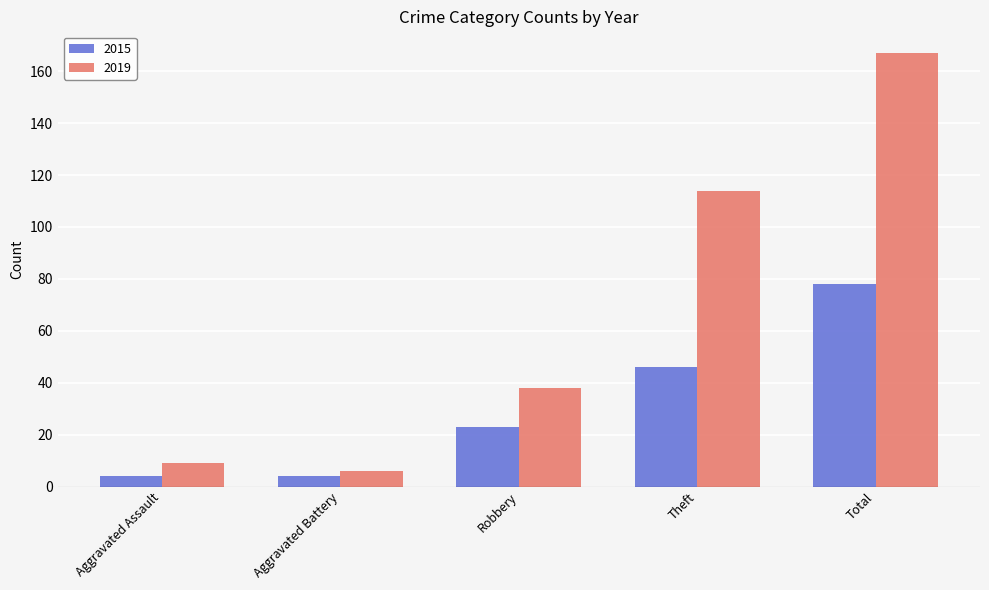

How many groups of bars are there?

5